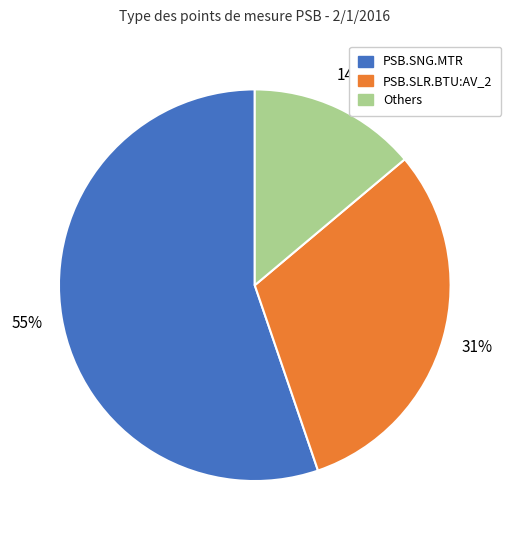

To the nearest percent, what is the difference between the largest and smallest slice percentages?

41%